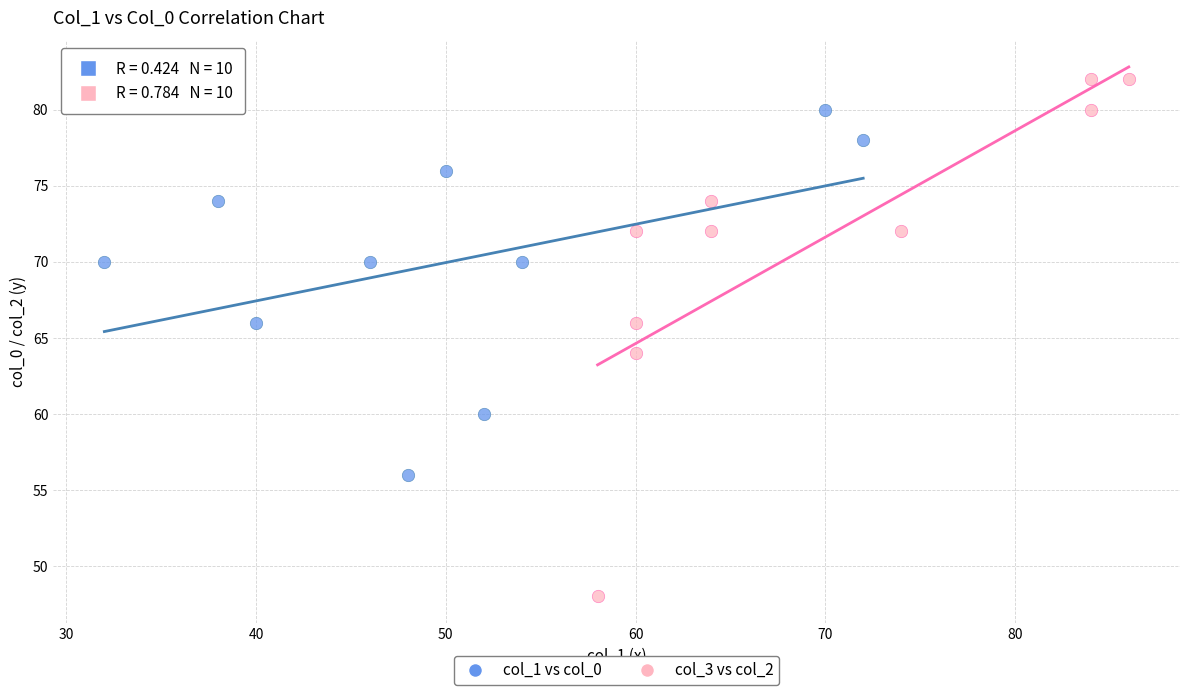

Which series has the widest spread of Y values?

col_3 vs col_2